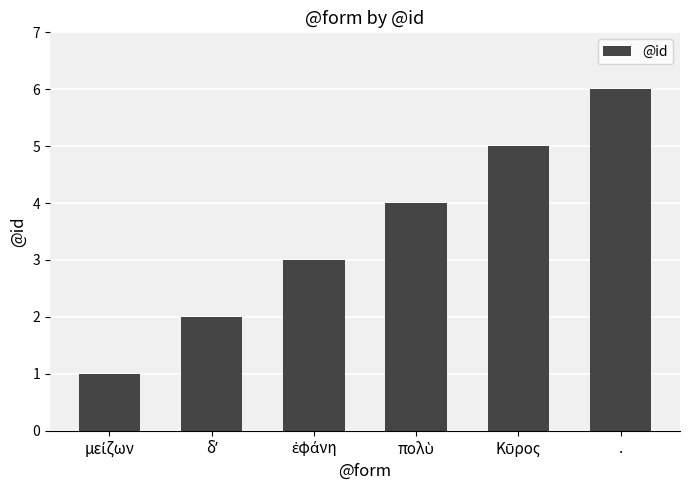

True or false: the data shows 6 at ..

True